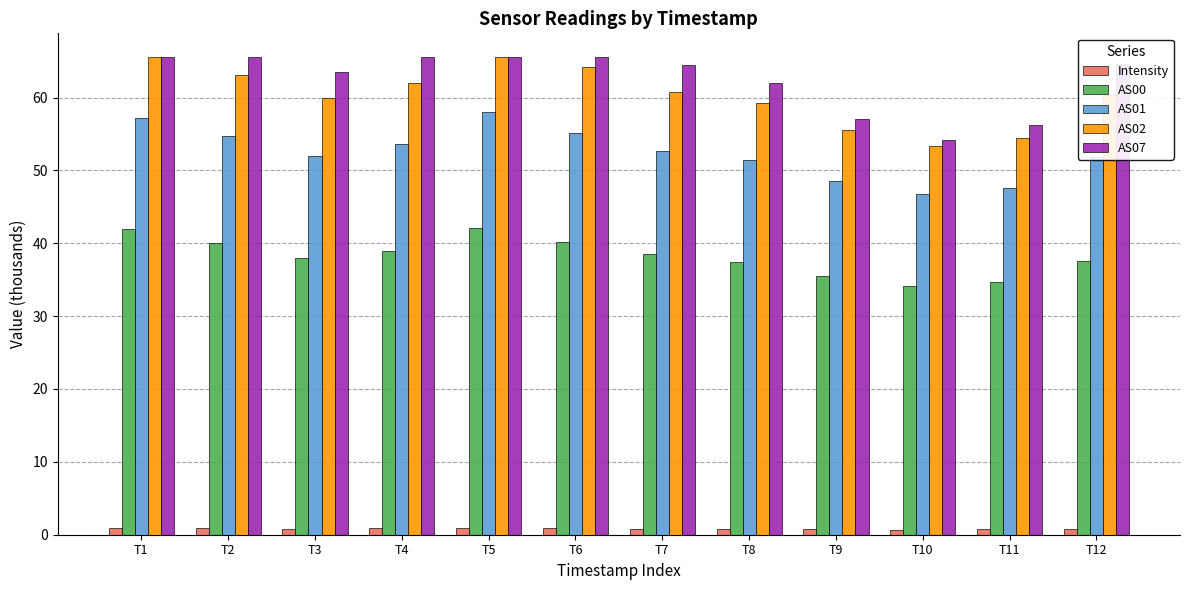

How many bars are there in total?

60